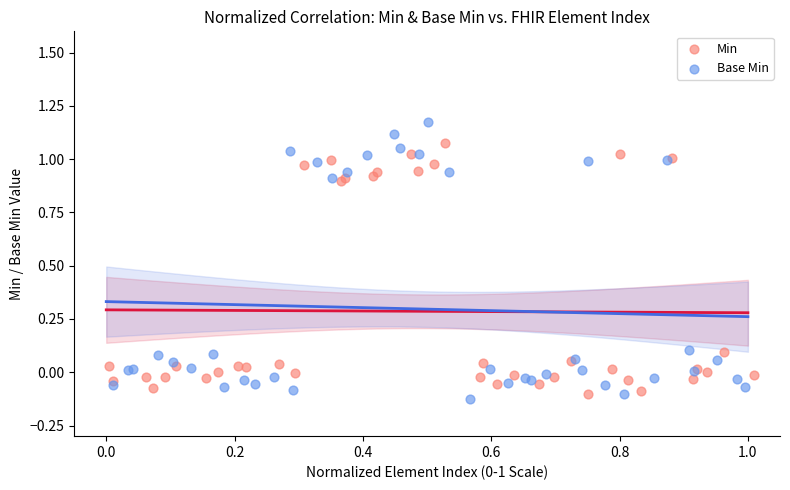

Which series contains the lowest Y value?

Base Min